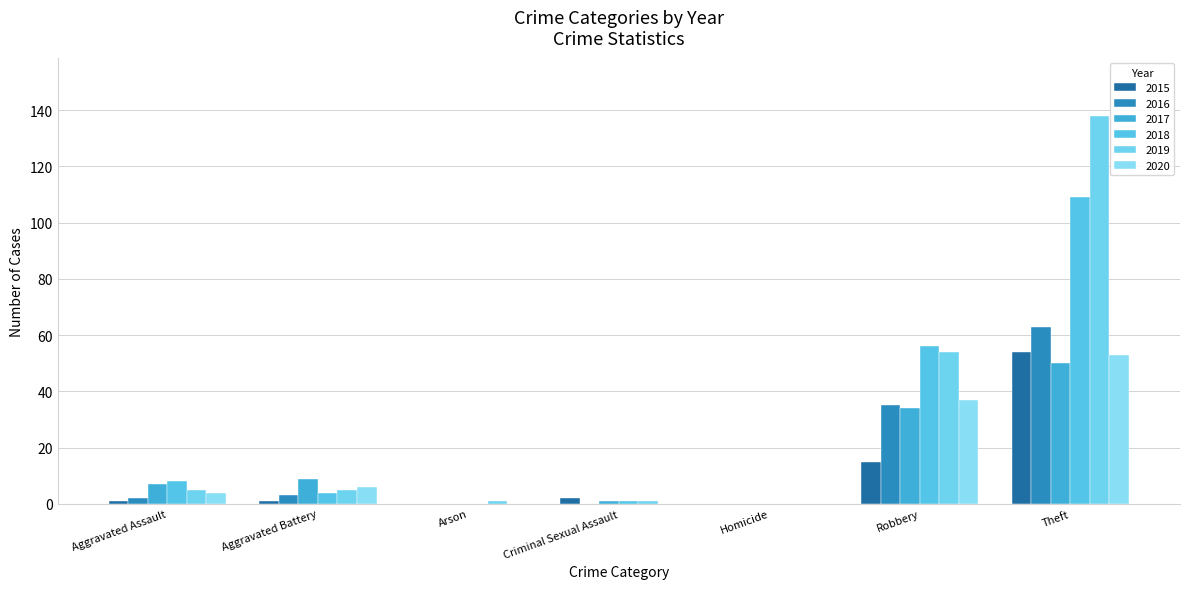

Which category has the highest value in the 2017 series?

Theft